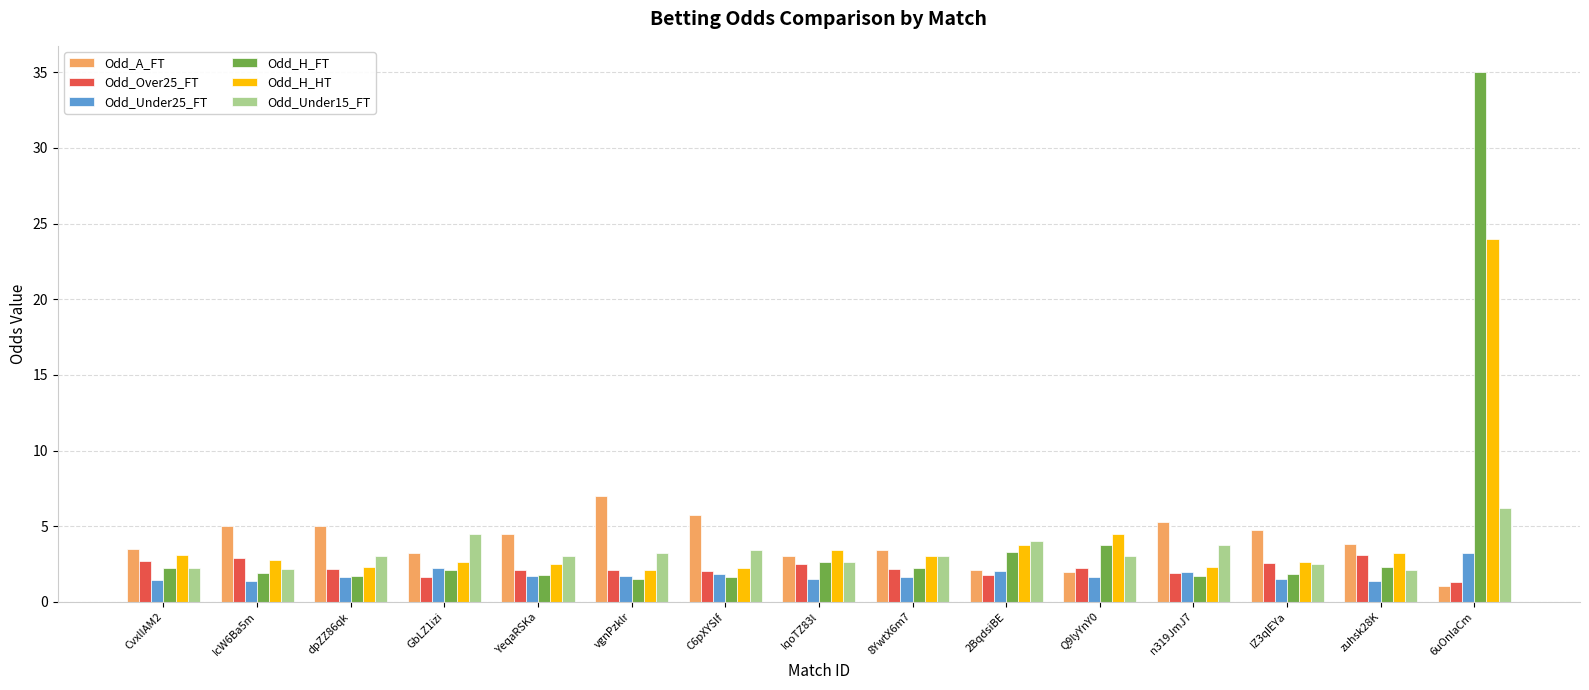

What is the average value of the Odd_H_FT series?

4.4